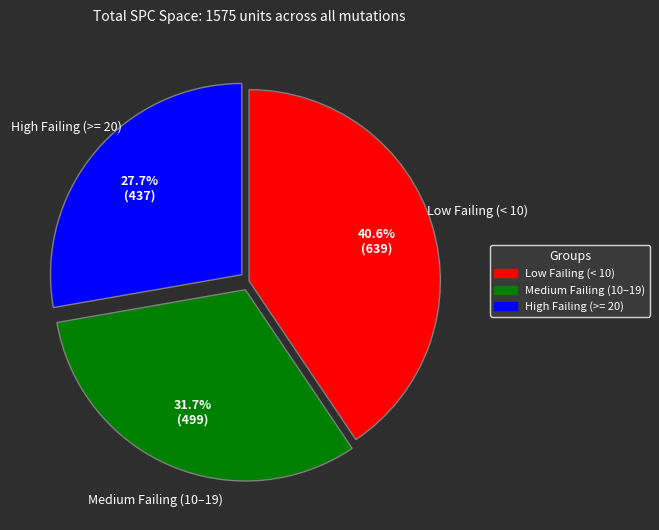

Is there a majority slice in this chart?

No